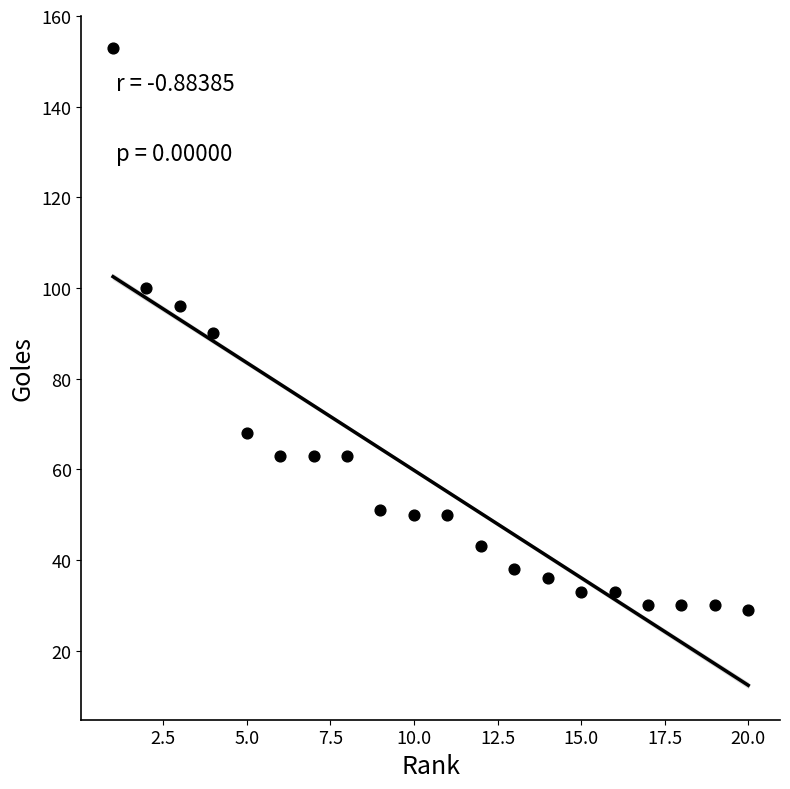

What is the range of Y values (max minus min)?

124